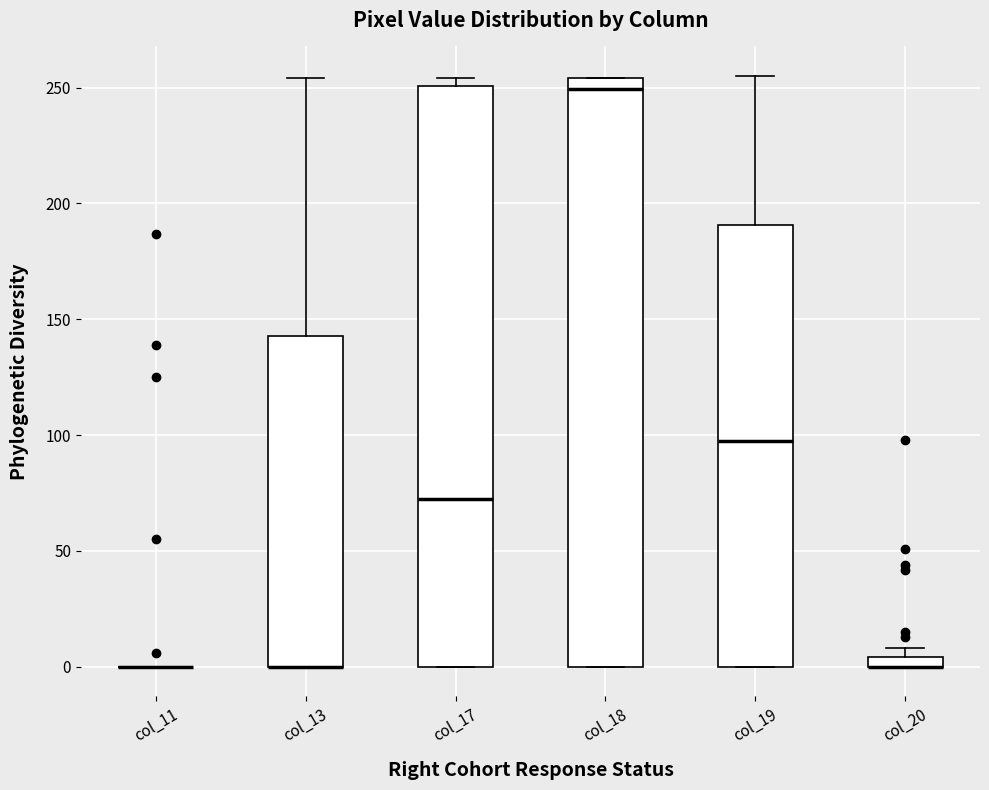

Where is the upper edge of the box for col_20 on the y-axis? The values are not printed on the chart, so give them approximately, as read against the axis.

5